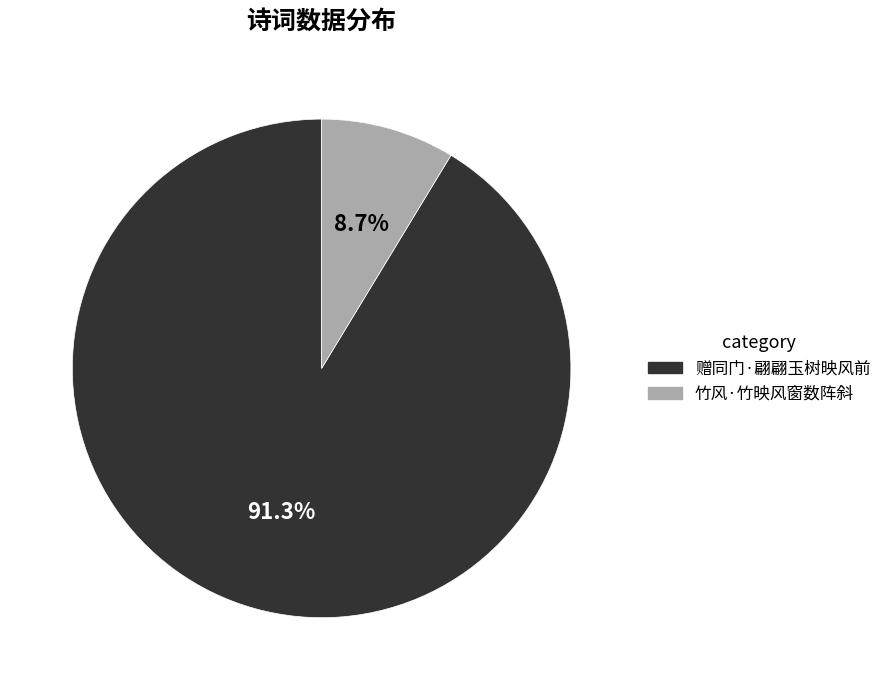

Which category has the smallest portion of the pie?

竹风·竹映风窗数阵斜